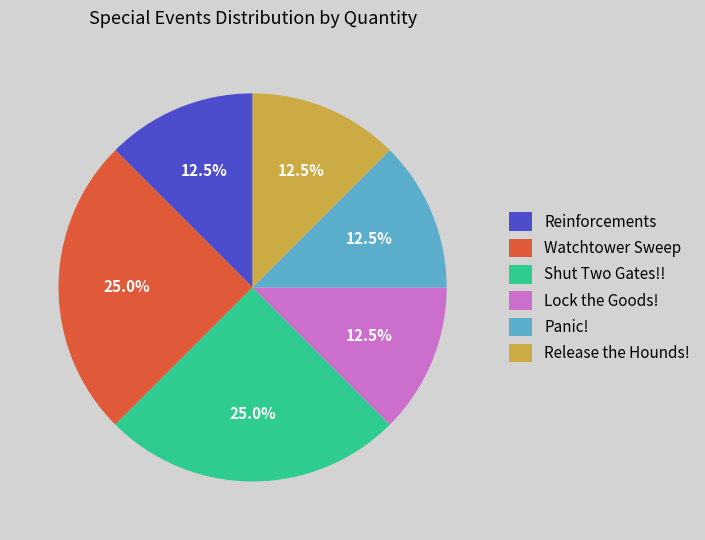

How much of the chart is everything except Lock the Goods!?

87.5%